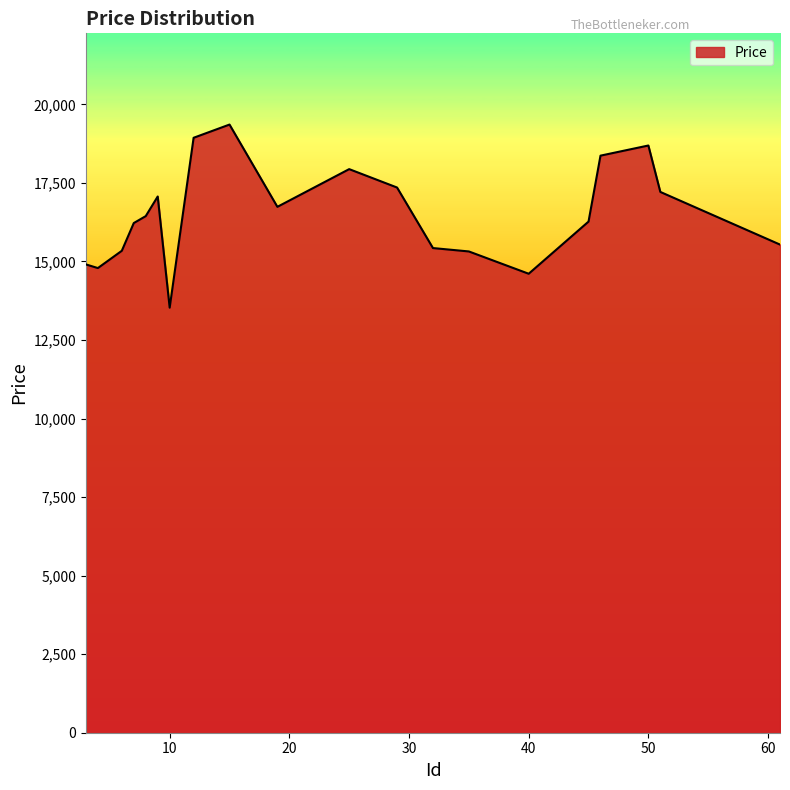

What is the smallest value displayed?

13529.0